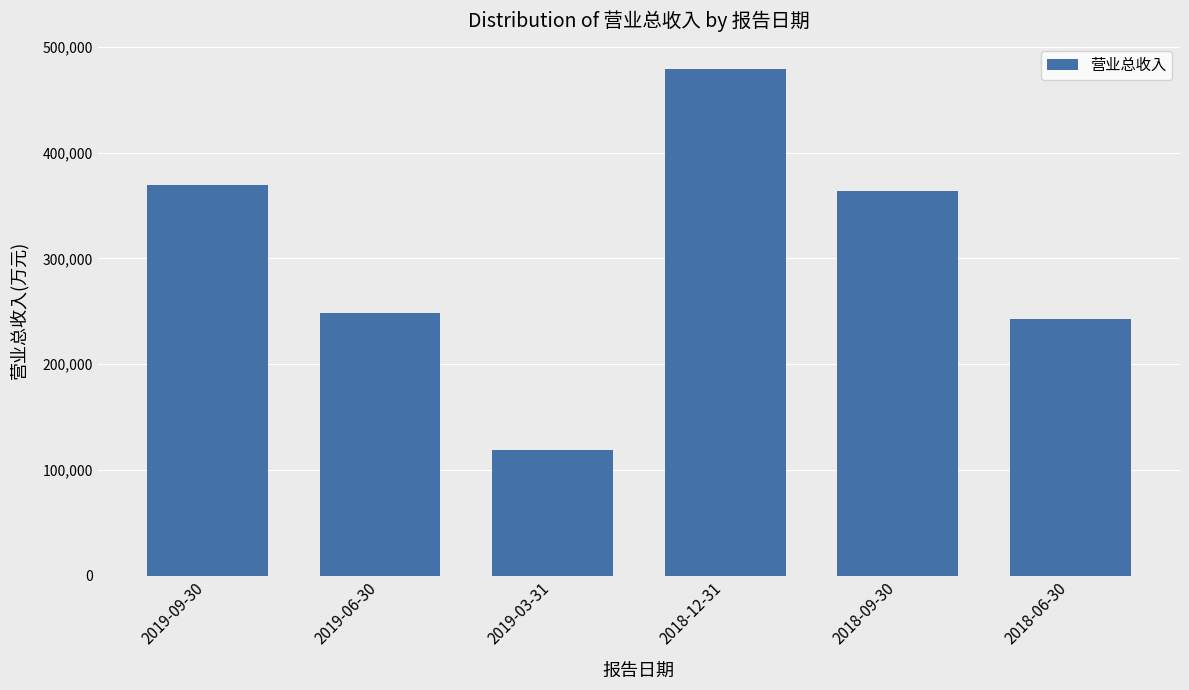

Is it true that the value at 2018-06-30 is 97498?

False